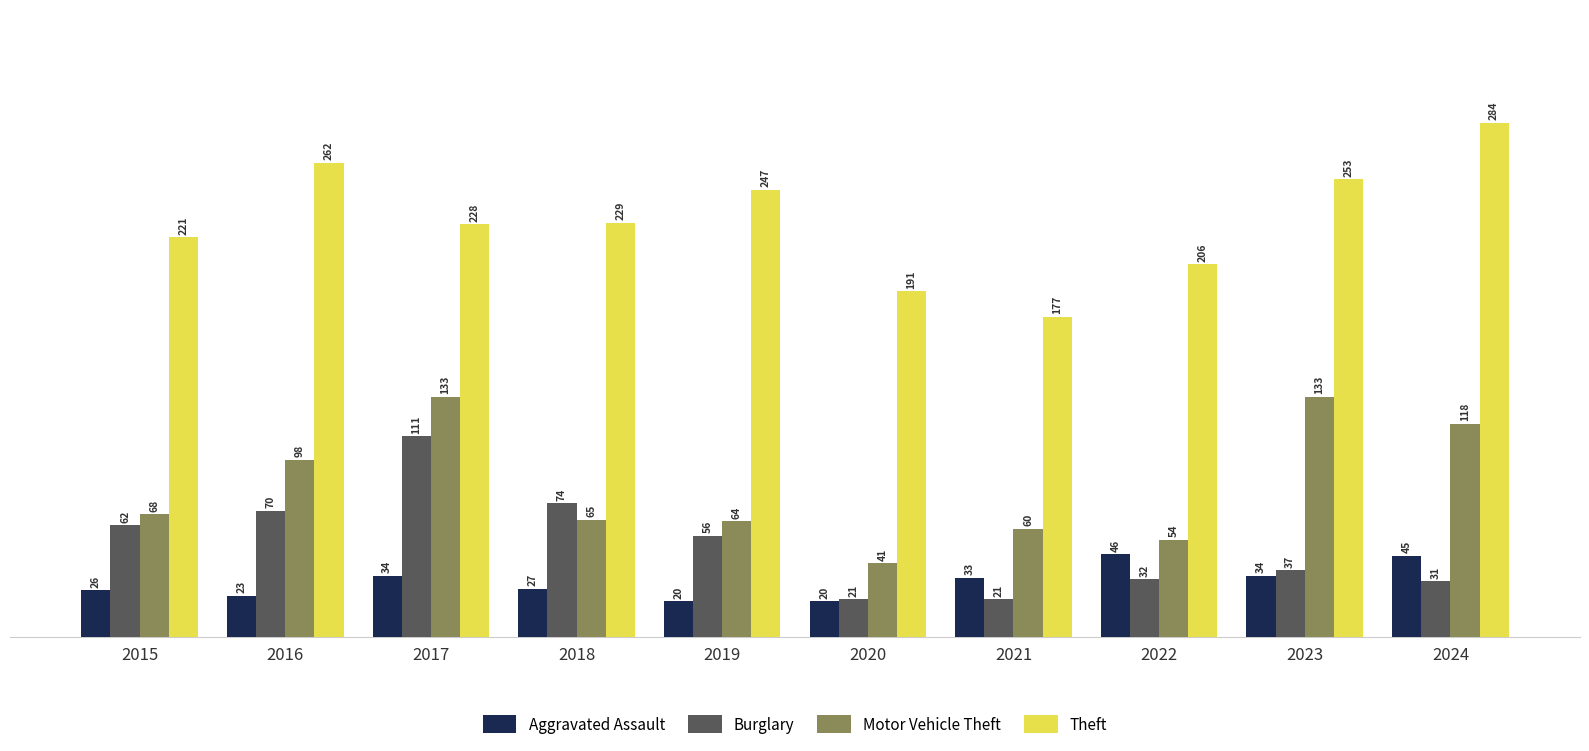

The value of Burglary at 2019 is 92. True or false?

False